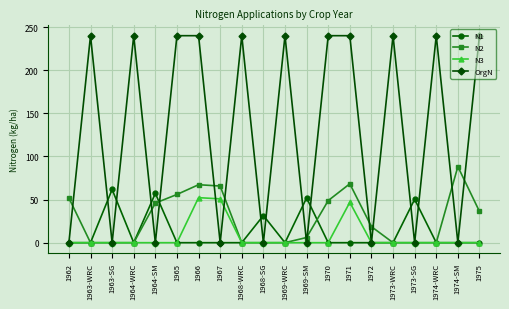

The value of N1 at 1968-WRC is 18.8. True or false?

False